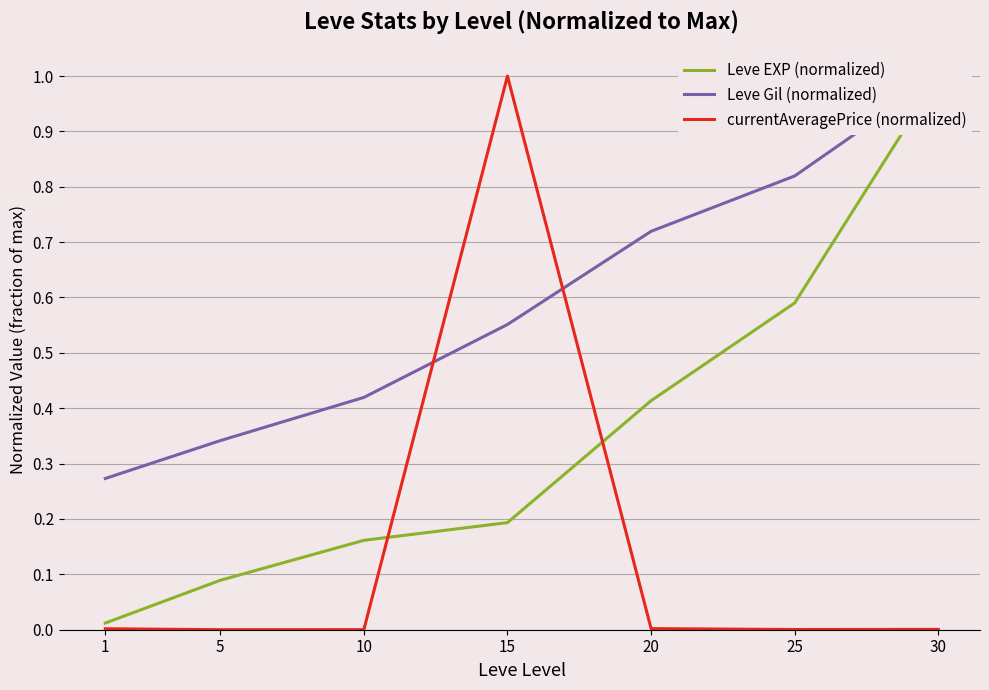

What is the spread (max minus min) of values at 30?

1.0